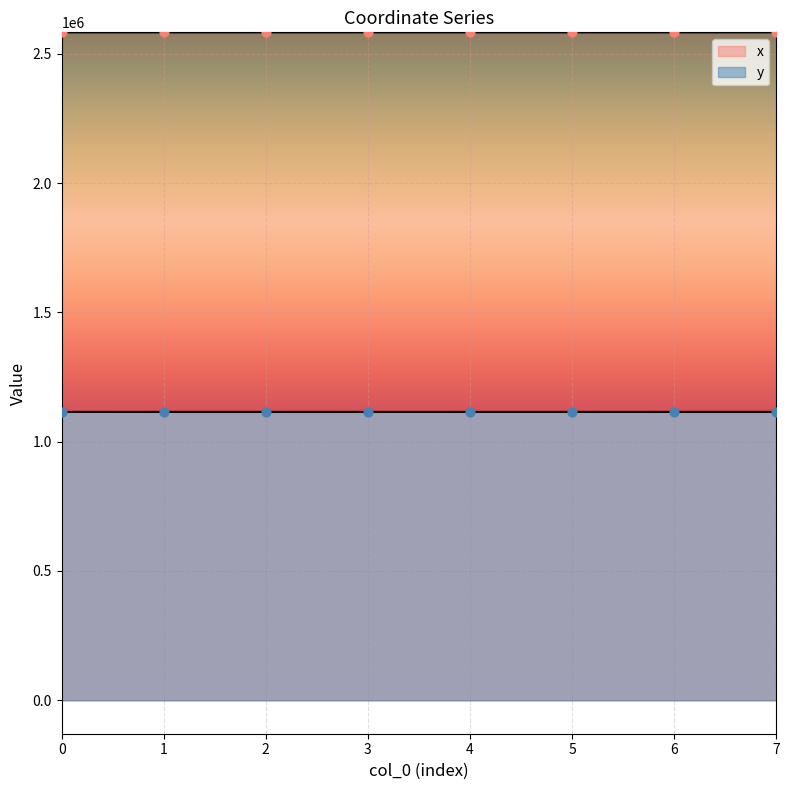

What is the total value across all series at 1?

3697408.0